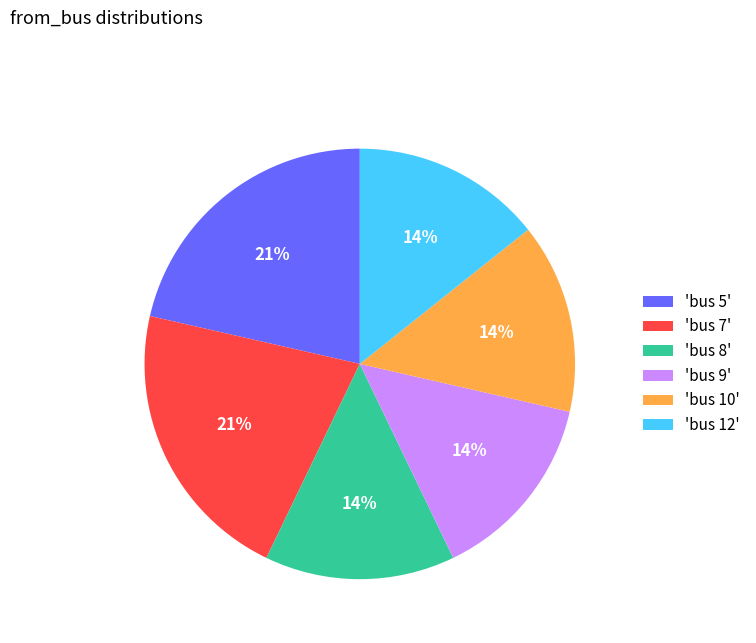

Approximately how many times larger is the value at 'bus 5' compared to 'bus 7'?

1.0